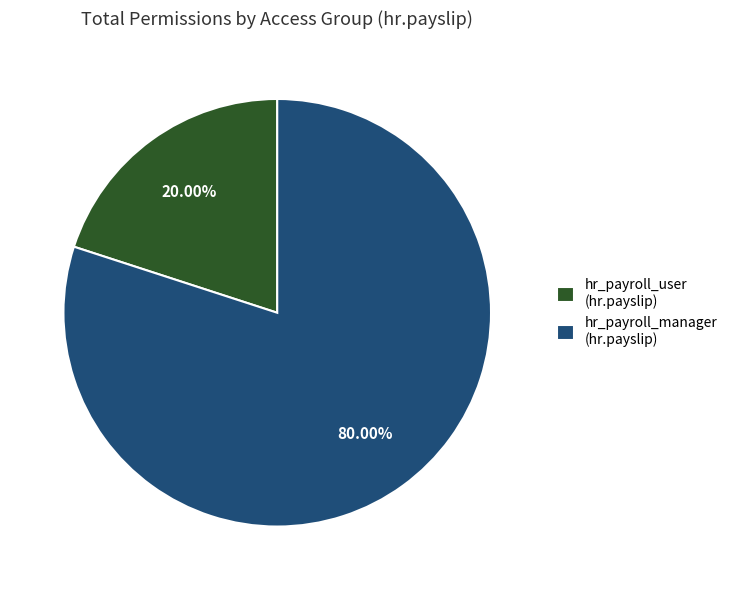

Combined, do hr_payroll_manager (hr.payslip) and hr_payroll_user (hr.payslip) account for over 50%?

Yes